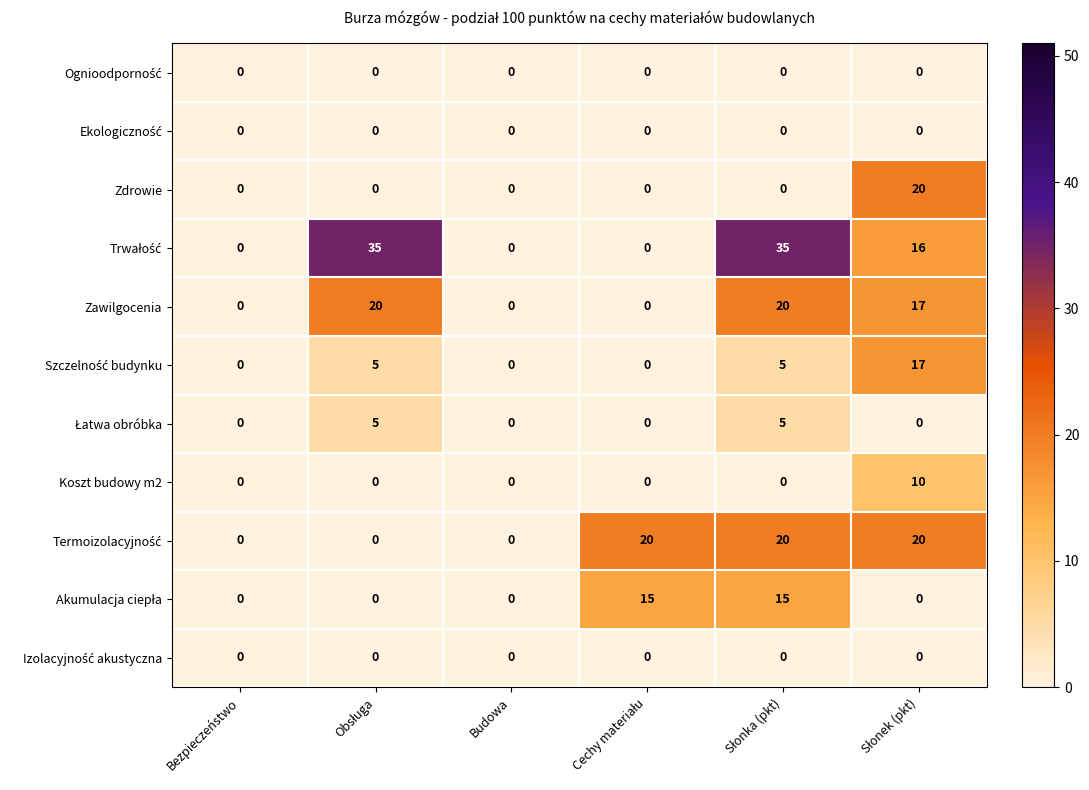

At how many categories does at least one series exceed 4?

4